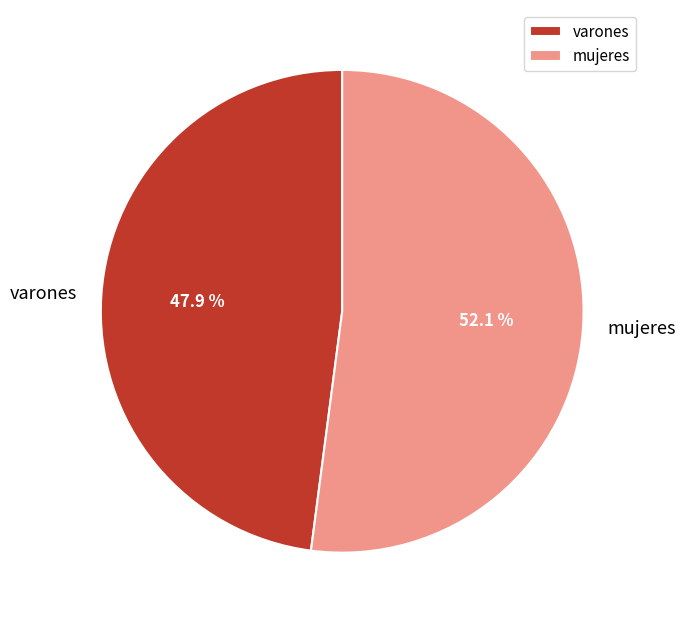

Which has a higher value, varones or mujeres?

mujeres